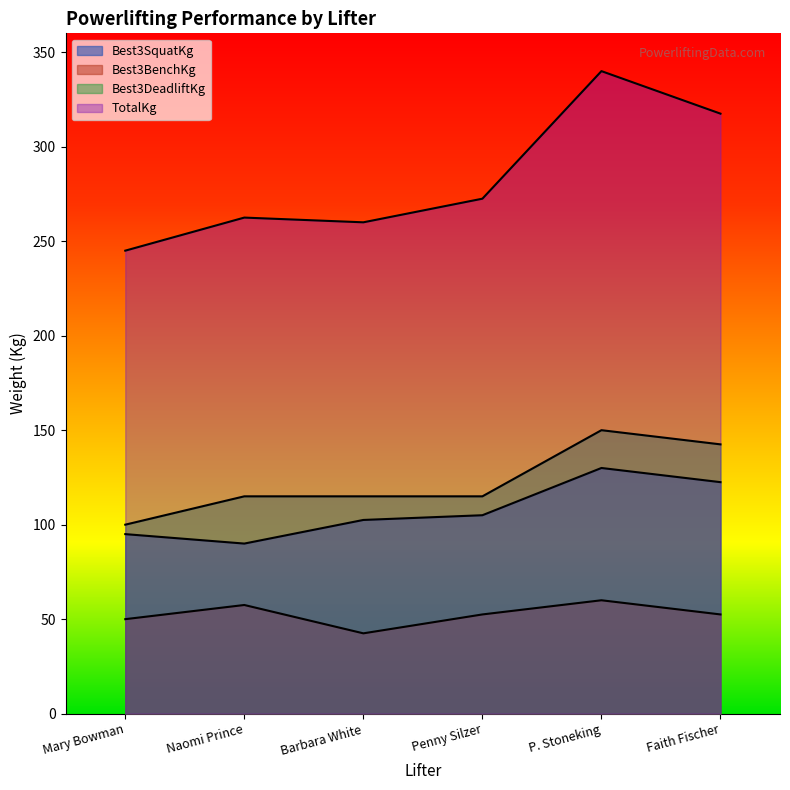

In Best3BenchKg, how many points are lower than both neighbors (excluding endpoints)?

1